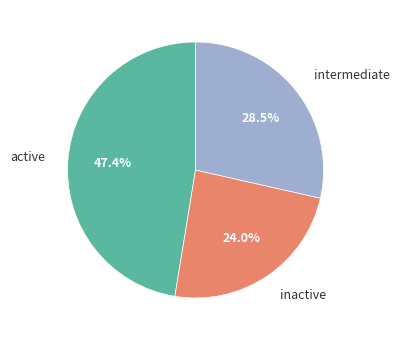

Combined, what portion of the pie is active and intermediate?

76.0%